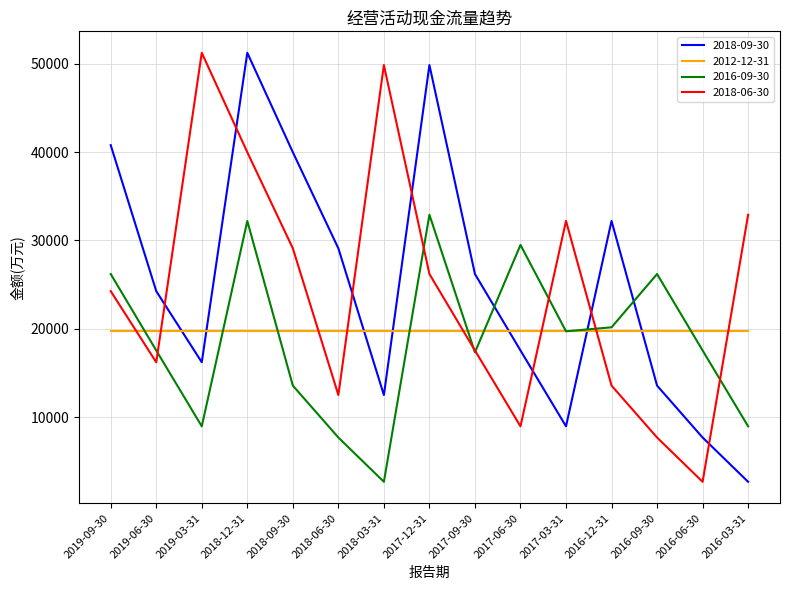

Does the chart display data point markers on the line(s)?

No